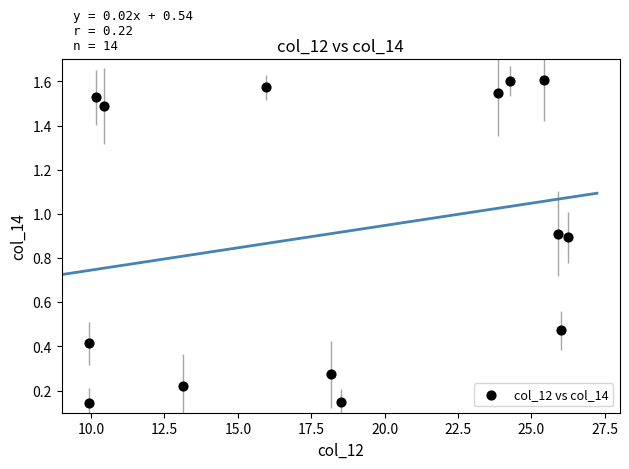

What is the range of X values (max minus min)?

16.3